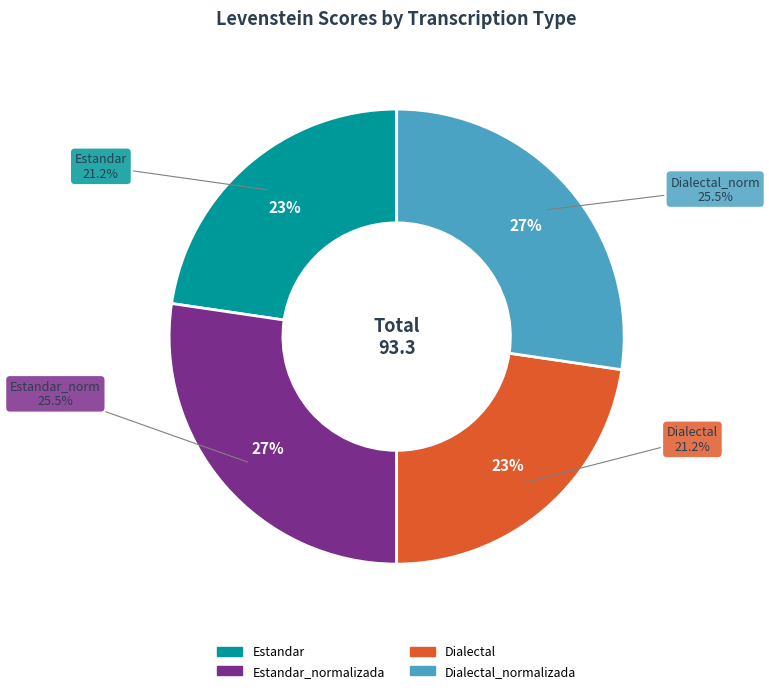

To the nearest percent, what portion does Estandar_normalizada represent?

27%